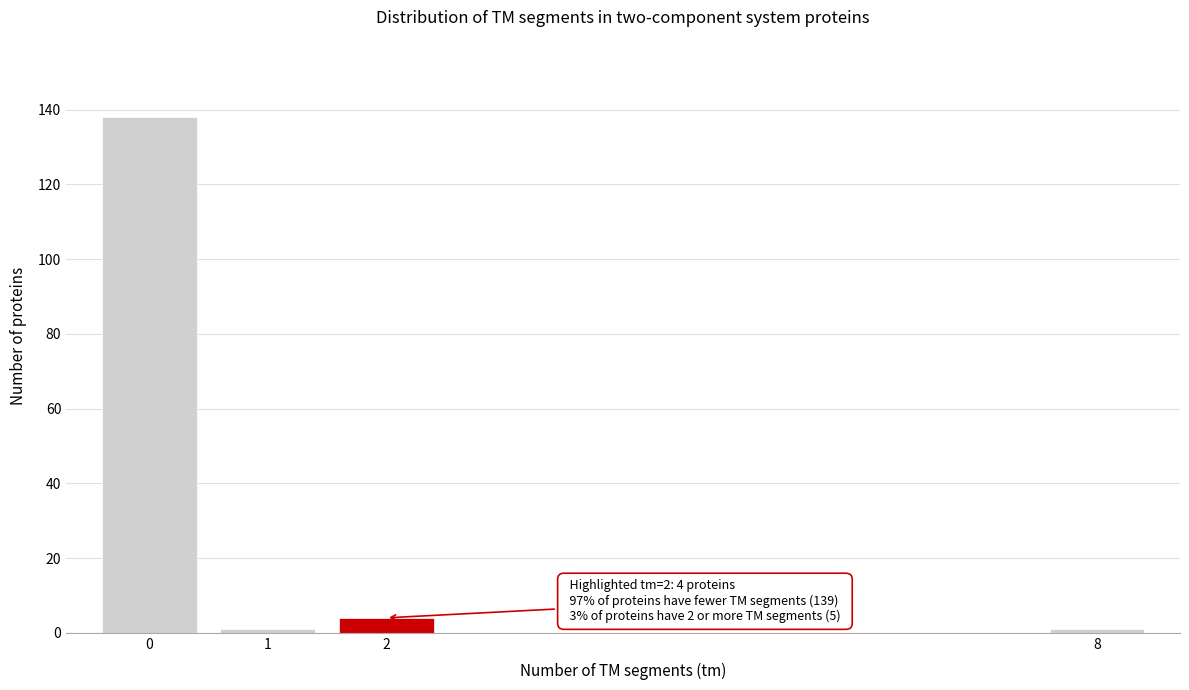

Reading right to left, list all the values displayed in this chart.

8=1	2=4	1=1	0=138